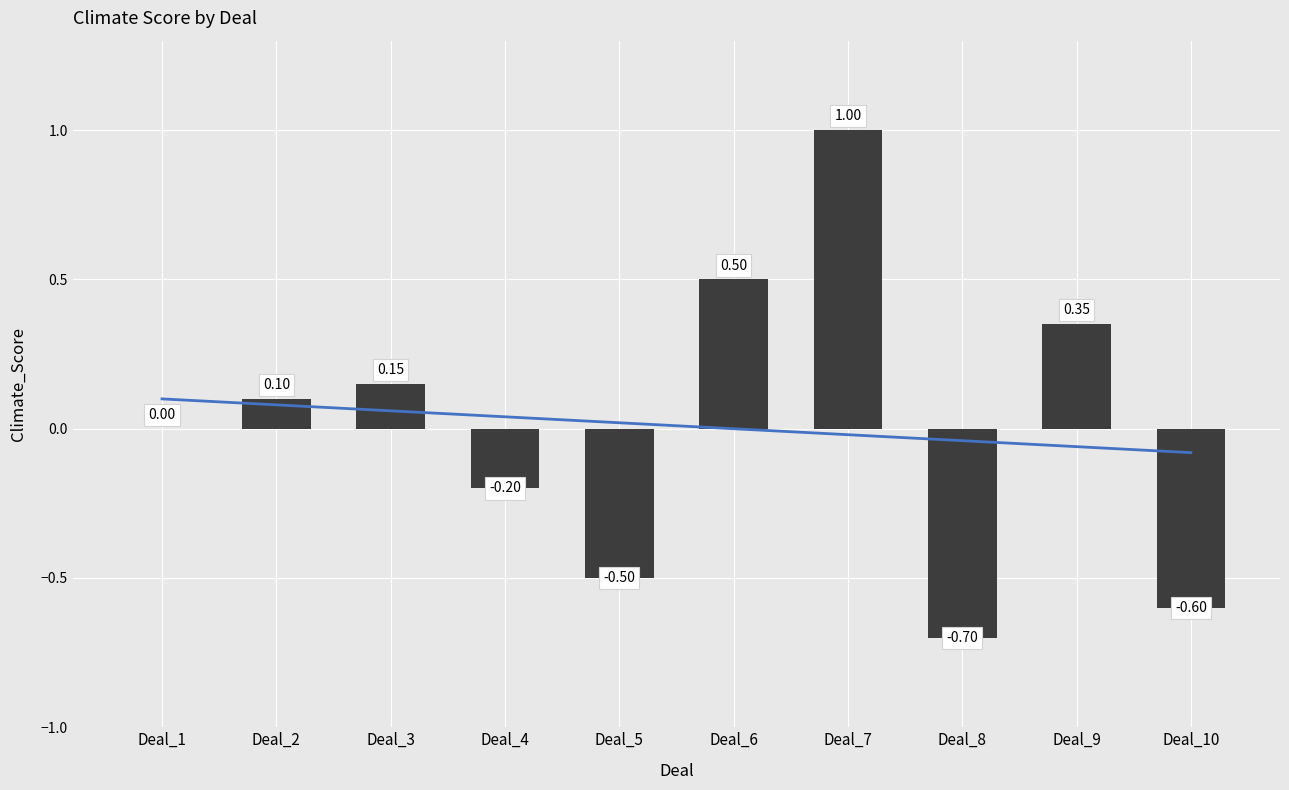

Reading left to right, what are all the values shown in this chart?

0.0	0.1	0.1	-0.2	-0.5	0.5	1.0	-0.7	0.3	-0.6